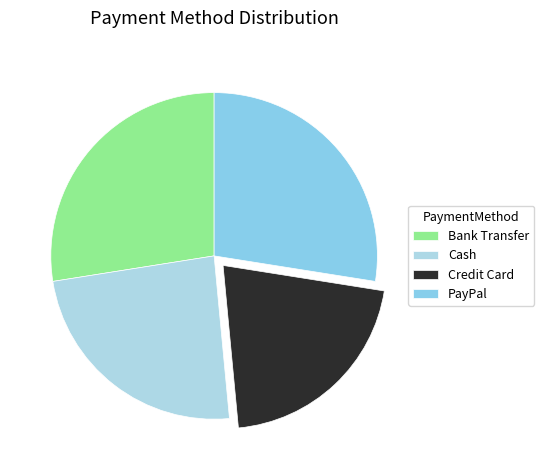

Count the number of slices in the pie.

4